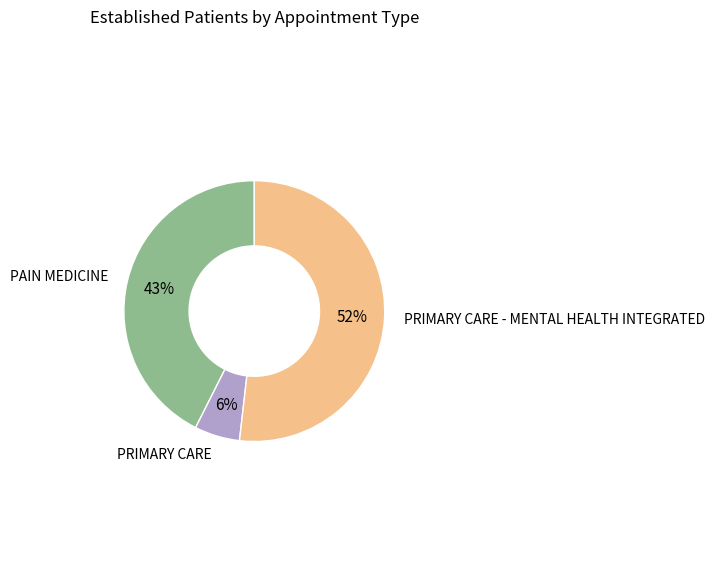

Is there a majority slice in this chart?

Yes